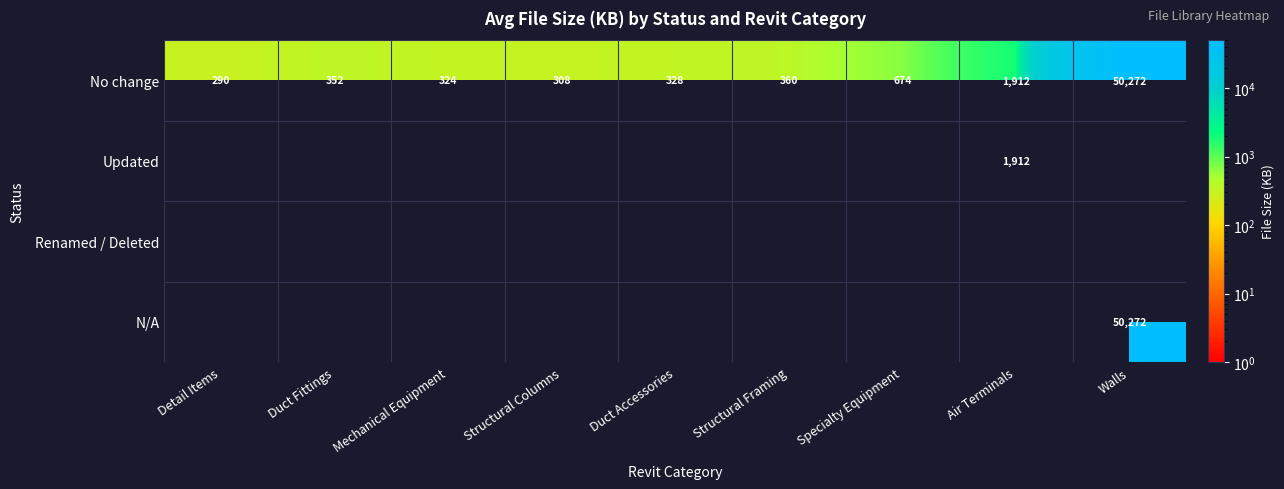

What is the smallest value displayed?

290.0